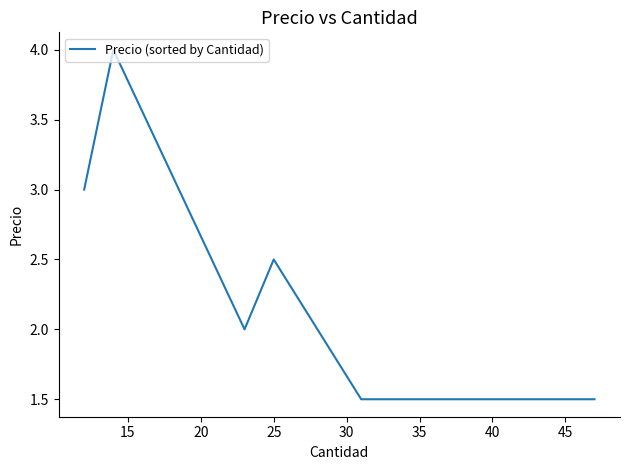

Count the values in the range 1 to 3.

5